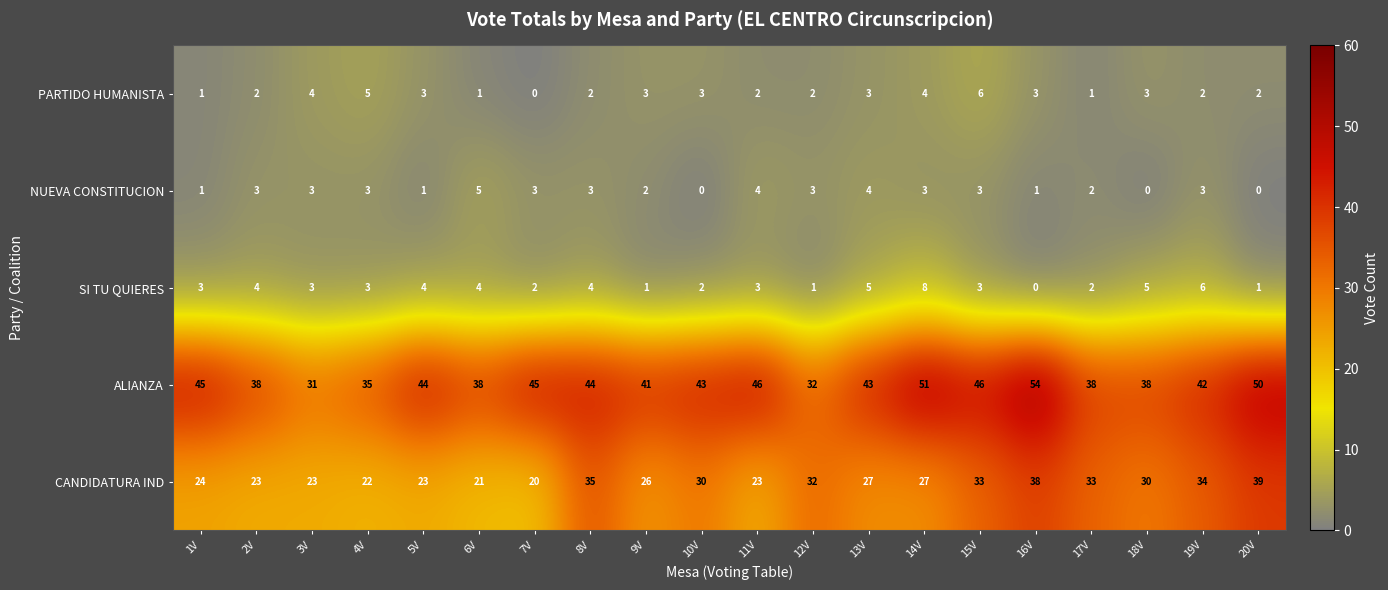

The value of NUEVA CONSTITUCION at 9V is 2. True or false?

True